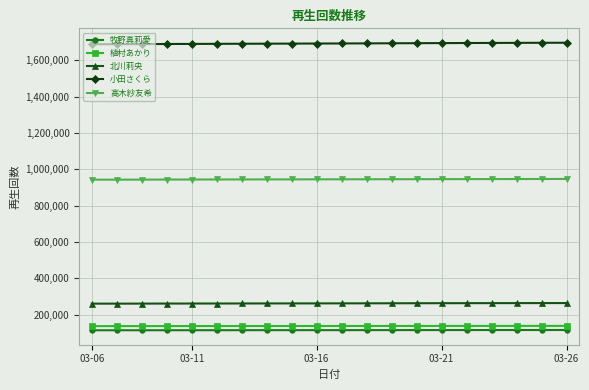

What is the value of the 高木紗友希 point at the 7th from the left?

943926